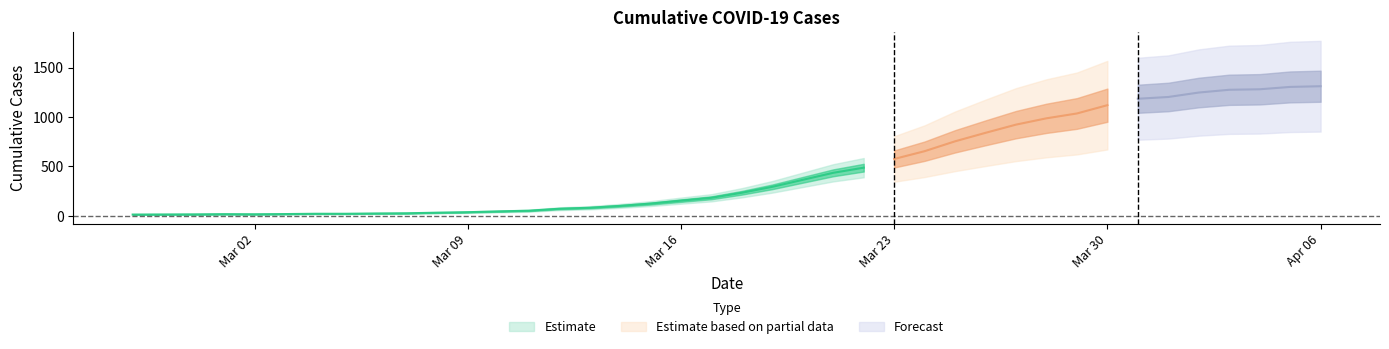

Does the chart display data point markers on the line(s)?

No